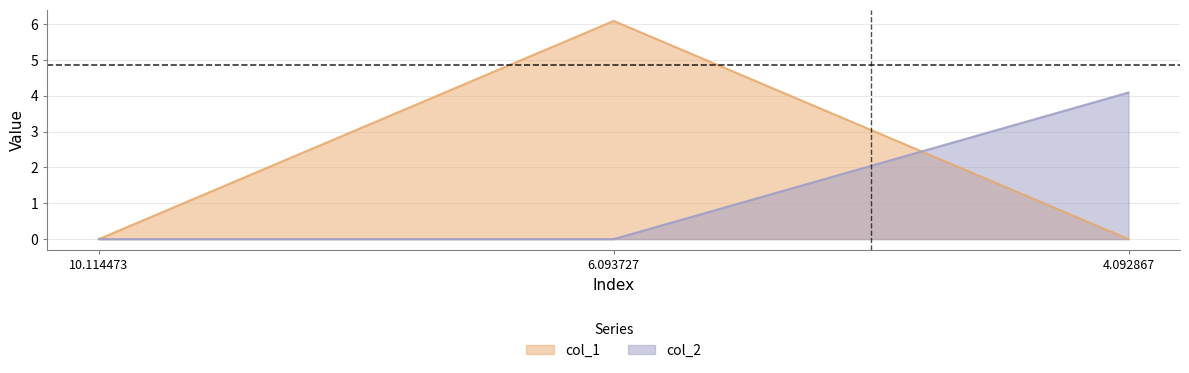

The col_2 series shows 1.3 at 10.114473. True or false?

False